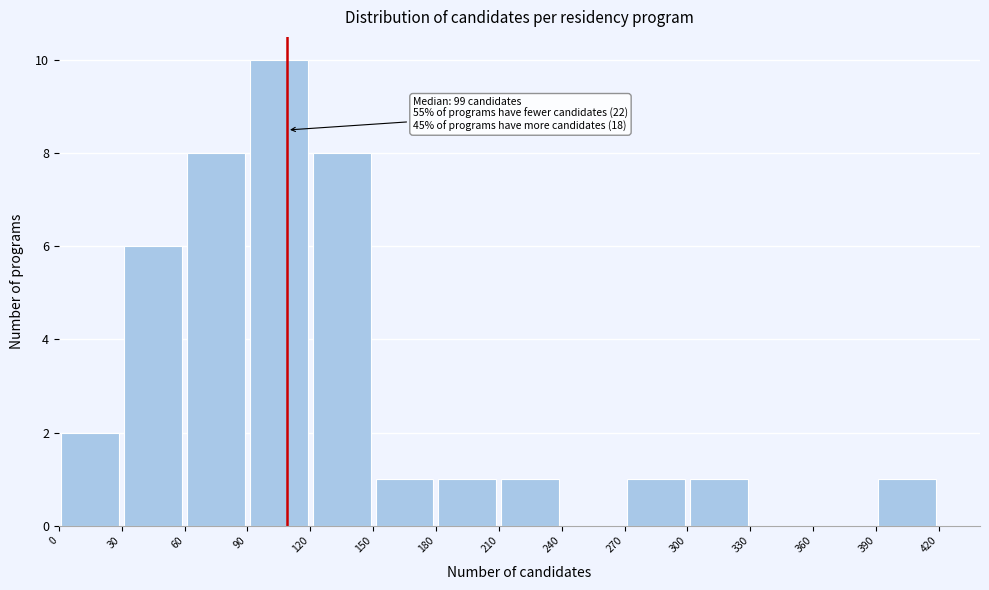

Which range on the x-axis has the tallest bar?

90 to 120